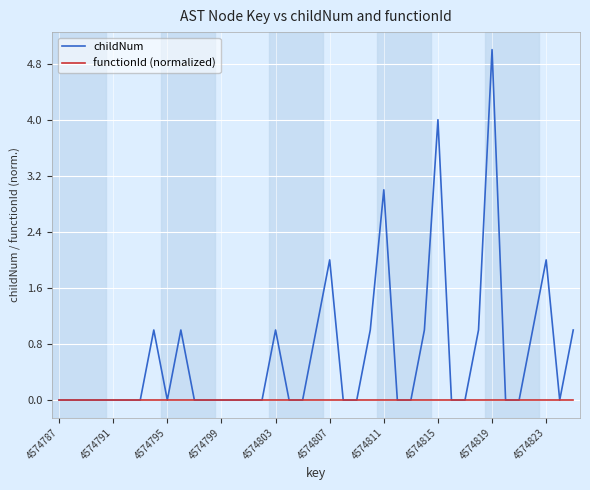

Which series has the largest total across all categories?

childNum